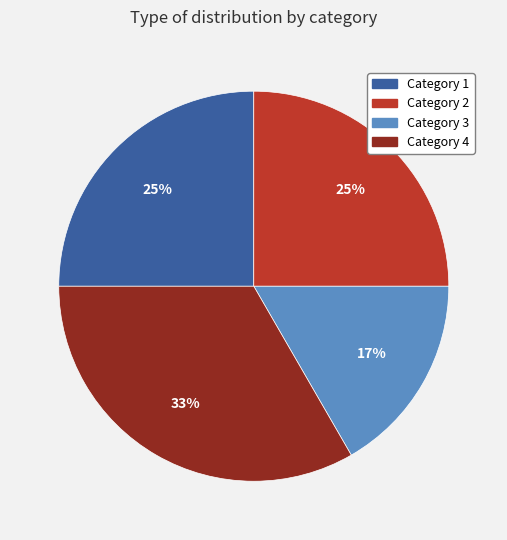

Which category has the biggest portion of the pie?

Category 4